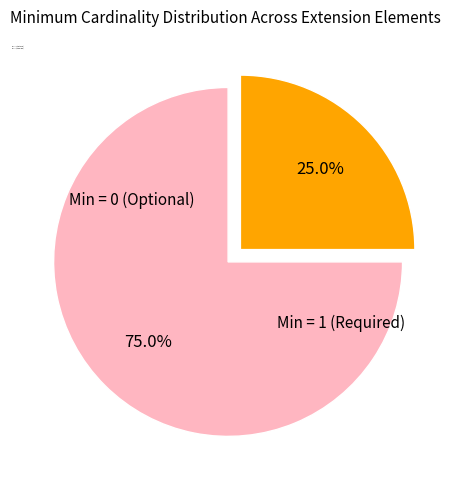

Count the number of slices in the pie.

2